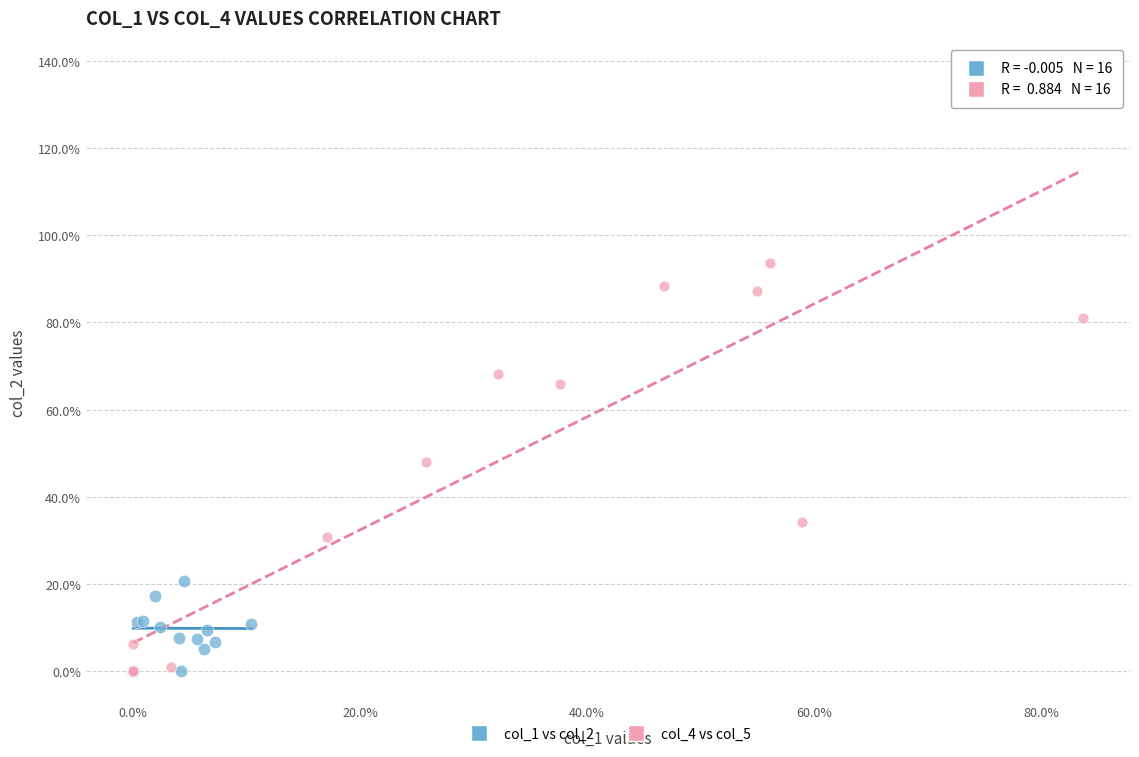

What are all the series names shown in the legend?

col_1 vs col_2, col_4 vs col_5